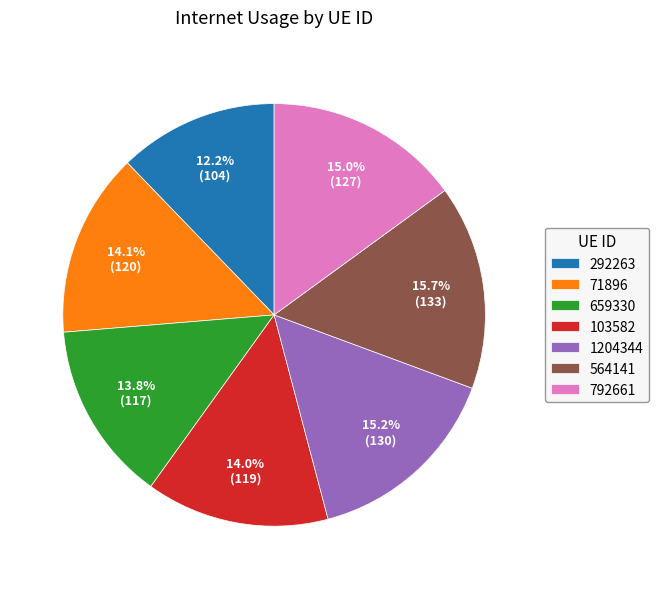

To the nearest percent, what is the average slice percentage?

14%